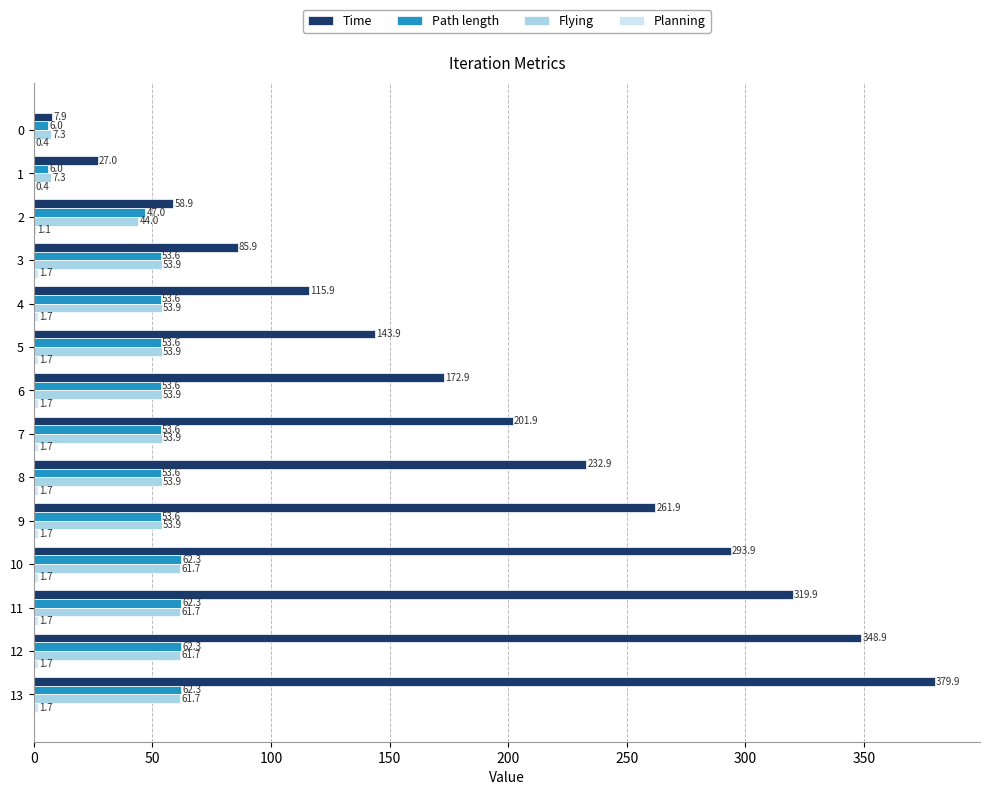

Which series has the widest spread of values?

Time